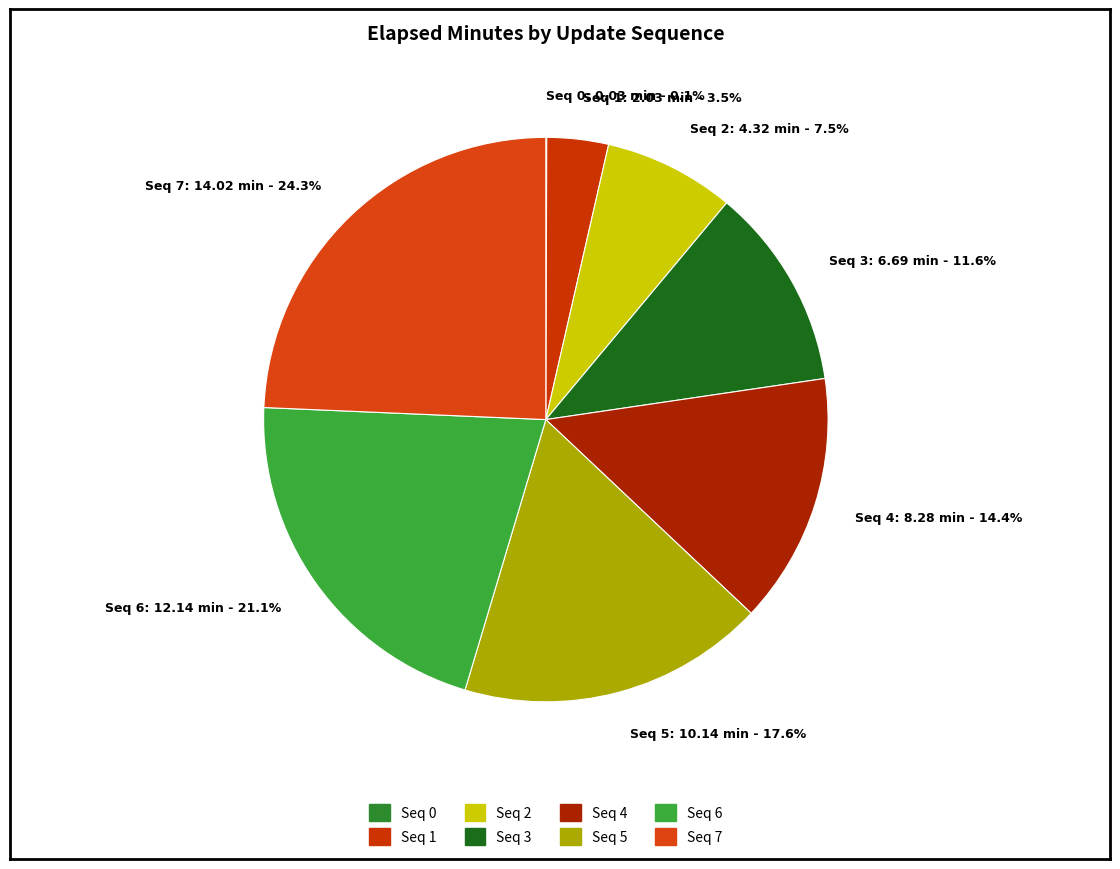

Combined, do Seq 4: 8.28 min - 14.4% and Seq 3: 6.69 min - 11.6% account for over 50%?

No